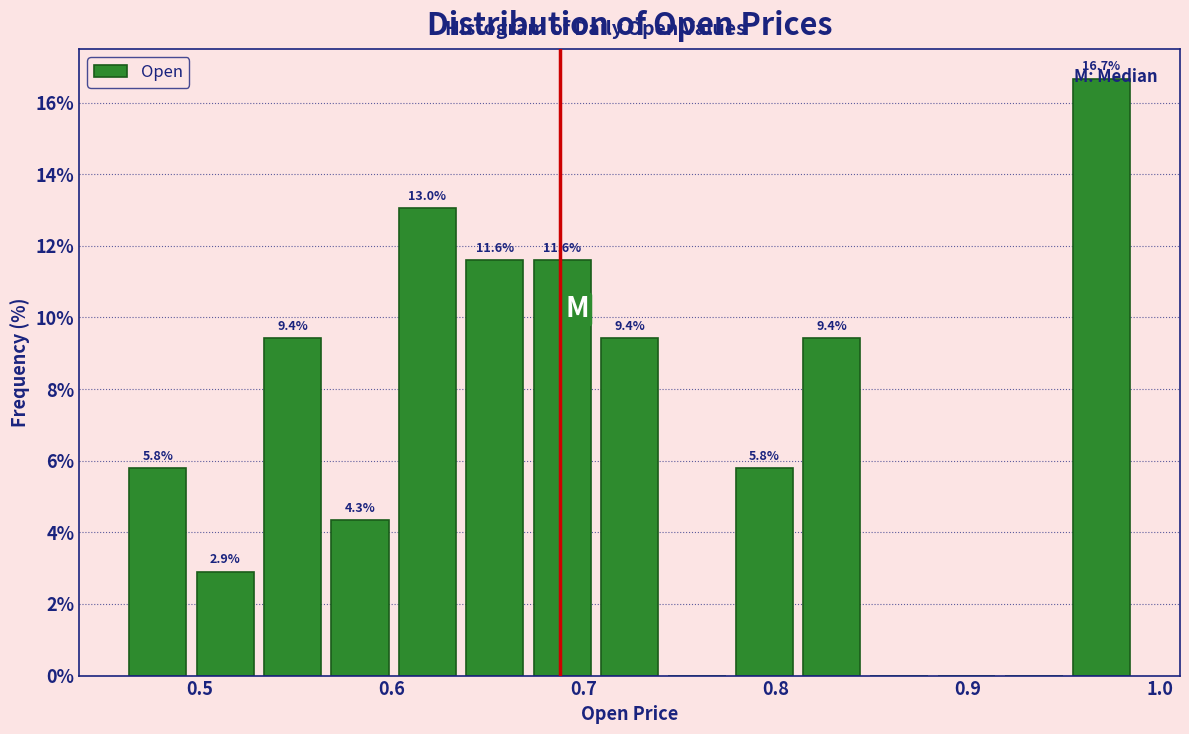

Read against the x-axis, roughly where is the centre of the tallest bar?

0.97